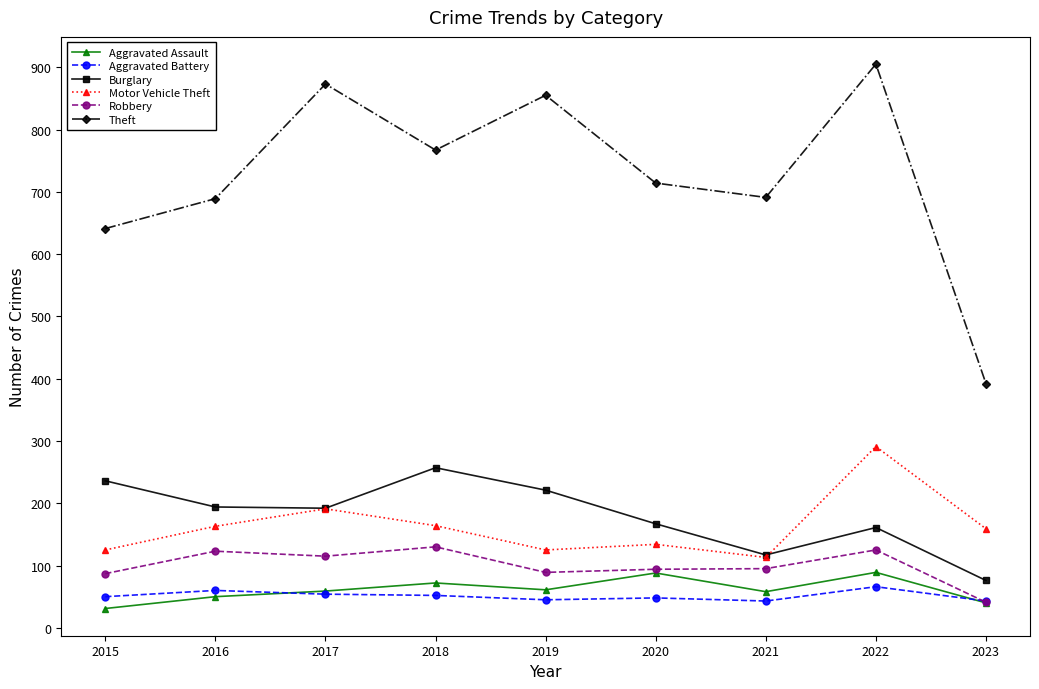

What is the spread (max minus min) of values at 2022?

839